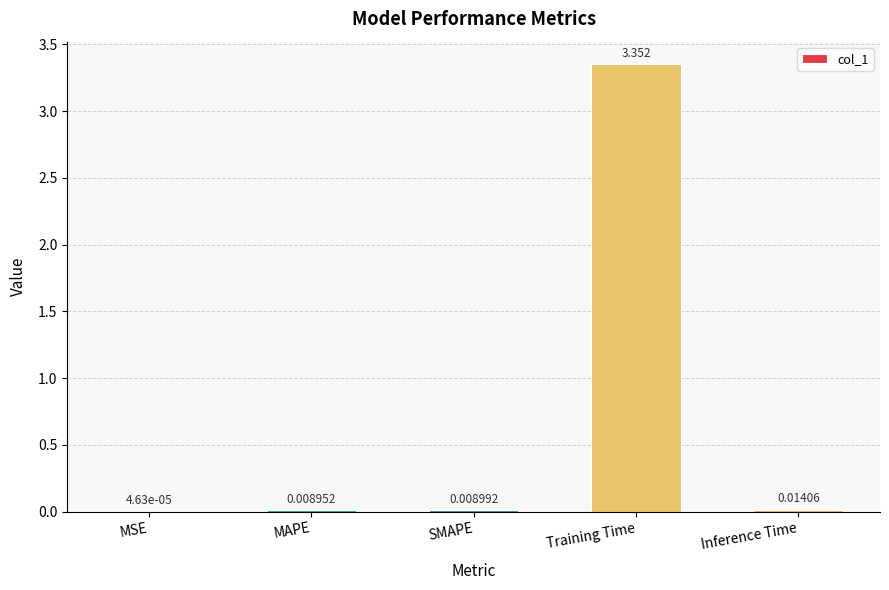

Where is the data nearest to the value 1?

Inference Time